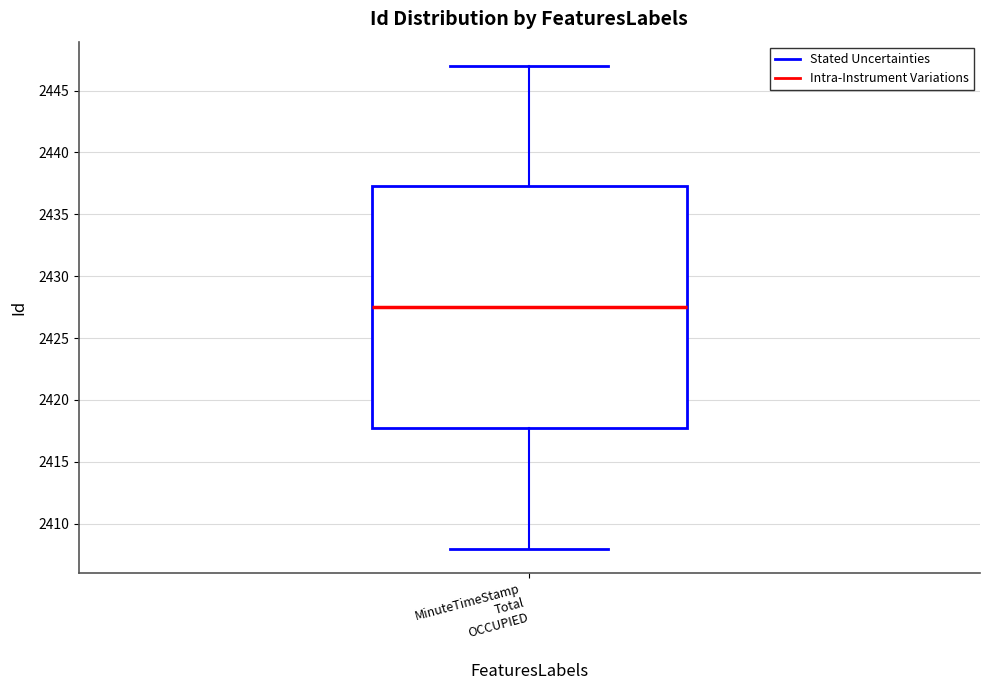

Where does the median line of the box for MinuteTimeStamp Total OCCUPIED sit on the y-axis? The values are not printed on the chart, so give them approximately, as read against the axis.

2427.5